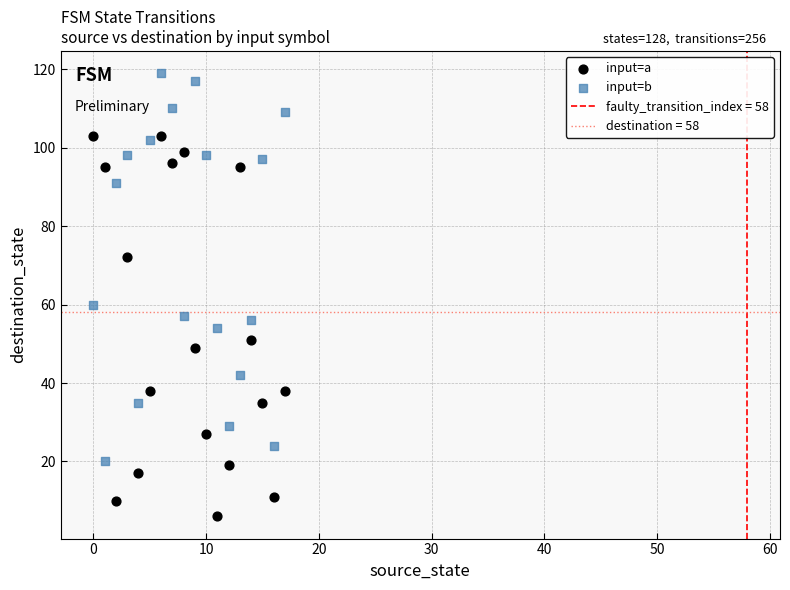

In the input=b series, what Y value is closest to 69?

60